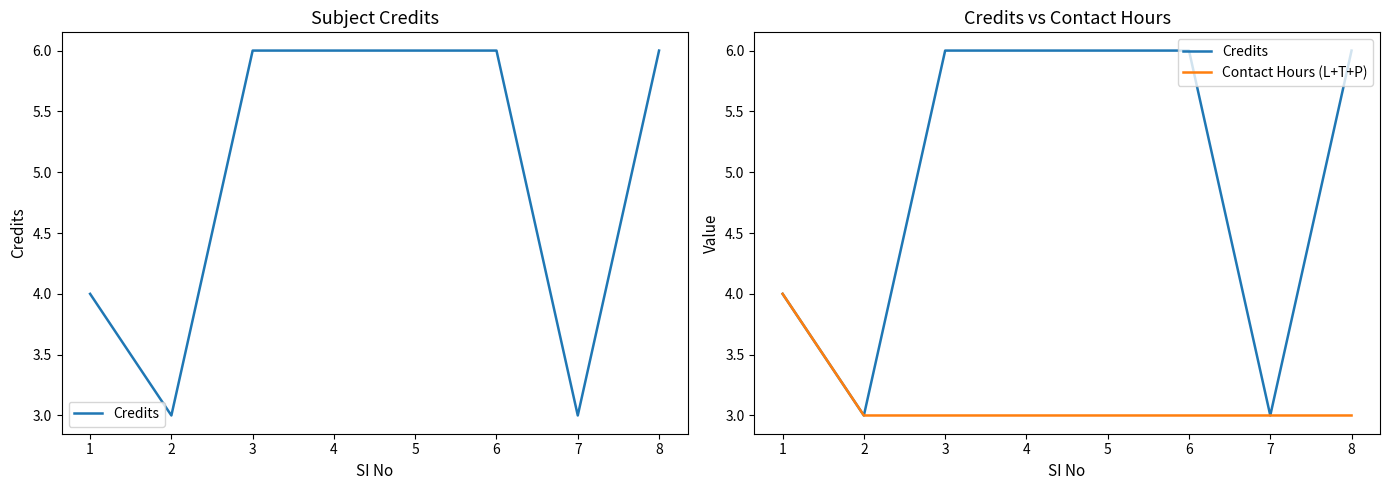

The value of Credits at 4 is 6. True or false?

True